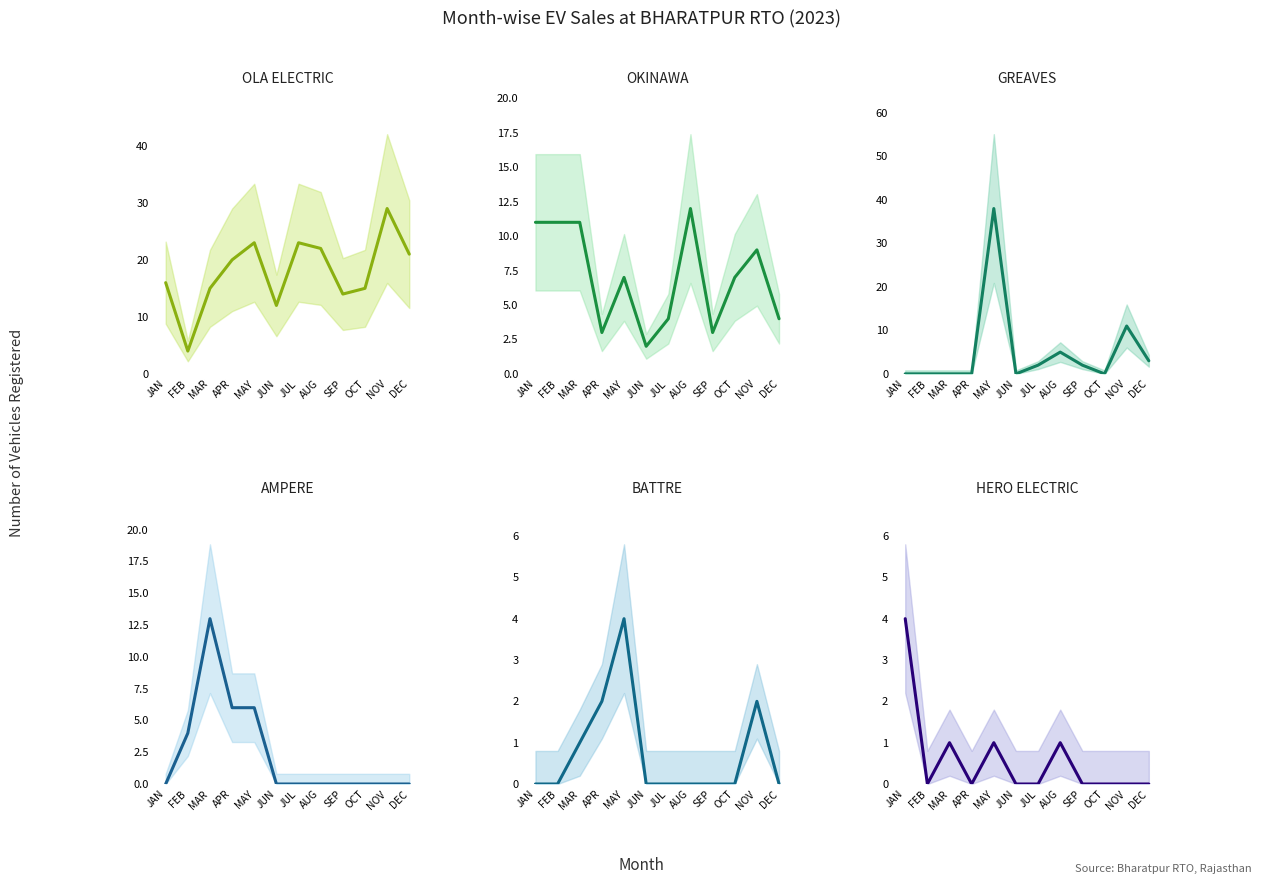

What is the label of the 11th point from the left?

NOV